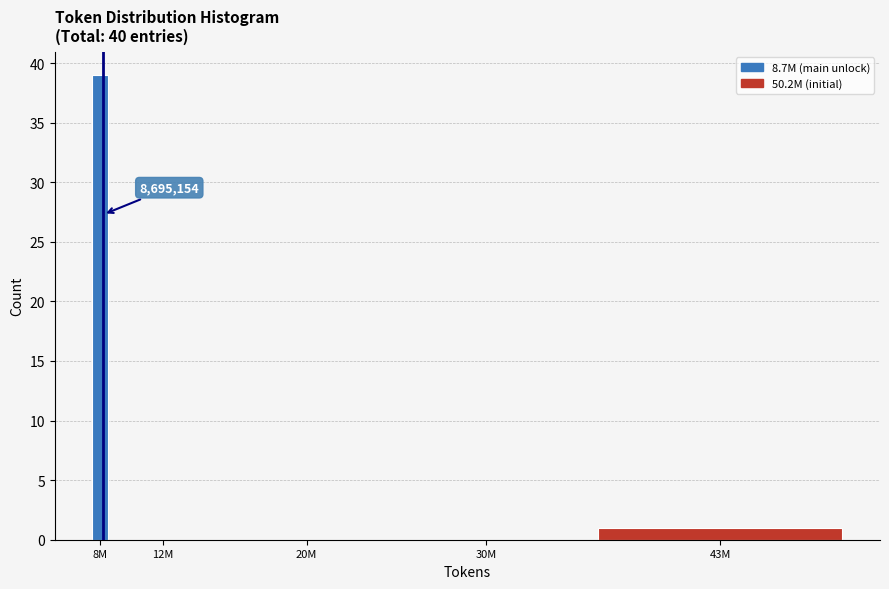

Reading left to right, what are all the values shown in this chart?

8M=39	12M=0	20M=0	30M=0	43M=1